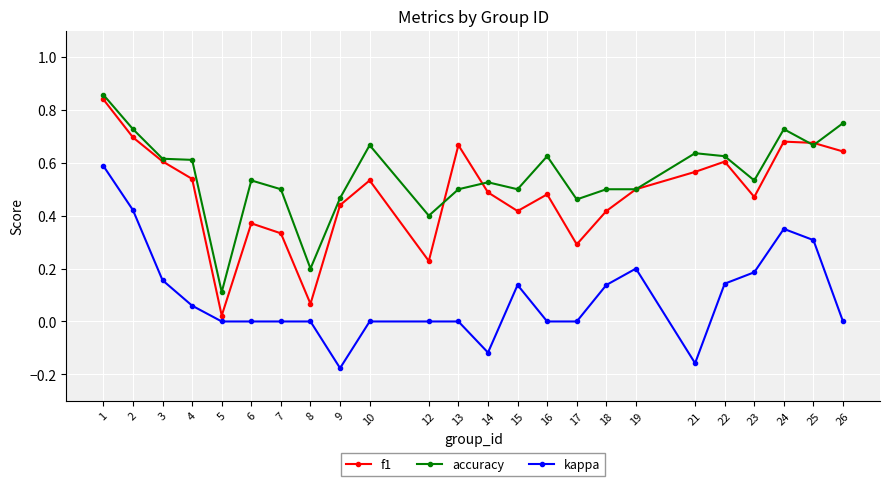

True or false: f1 and kappa intersect in this chart.

False